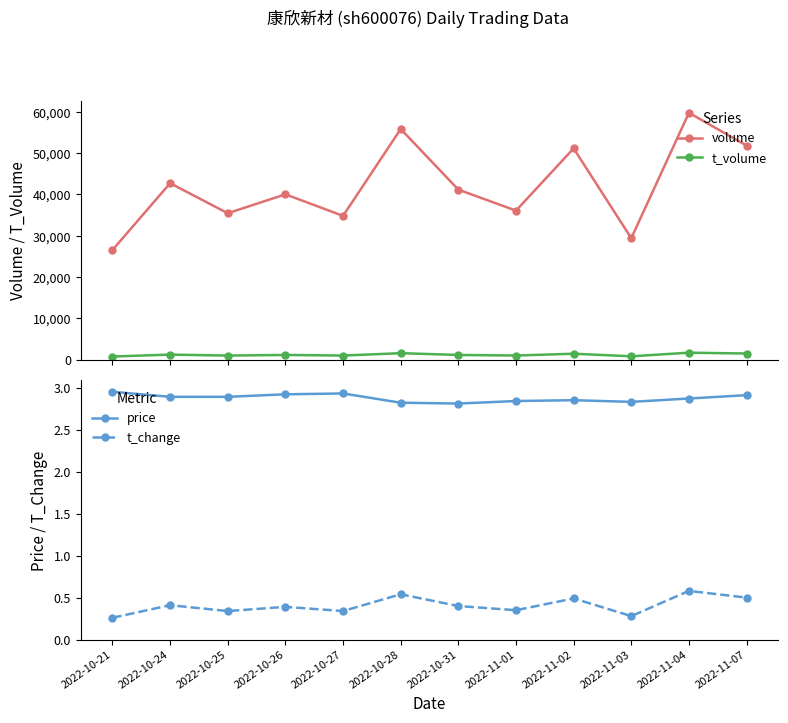

True or false: price has a value of 2.8 at 2022-10-28.

True